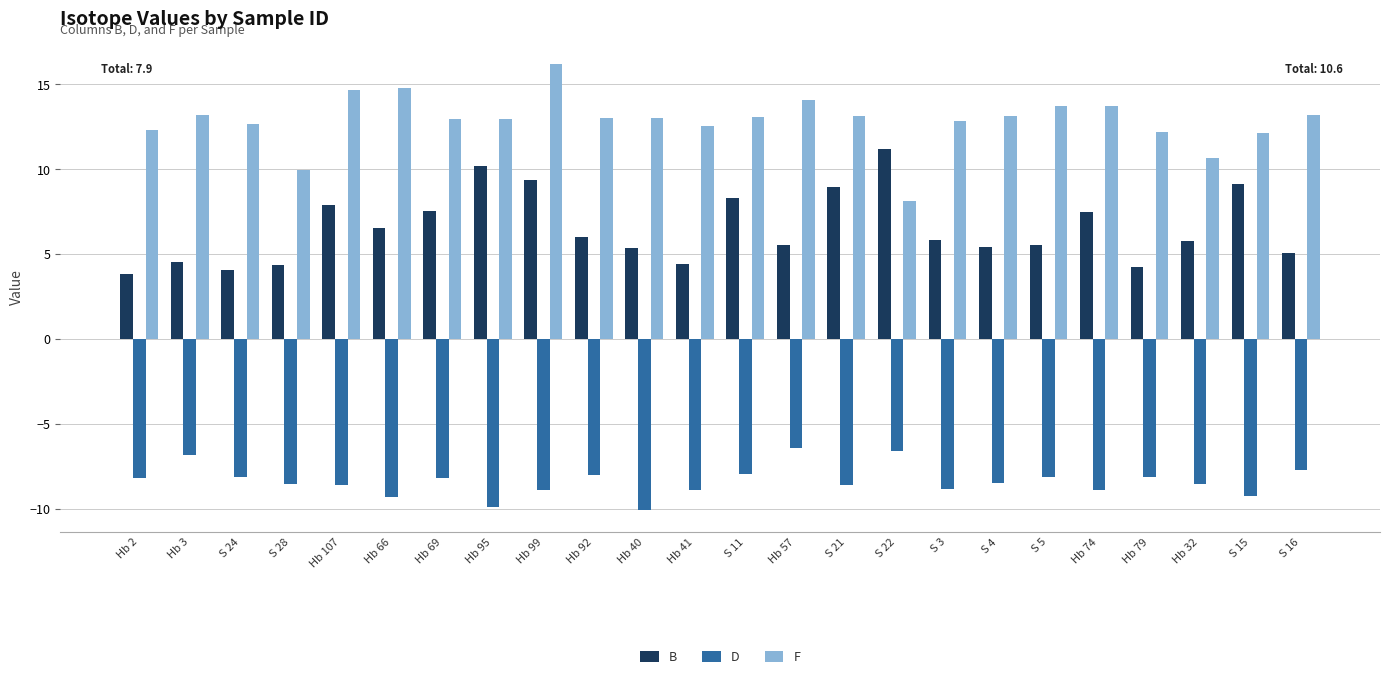

What is the total value across all series at Hb 74?

12.4